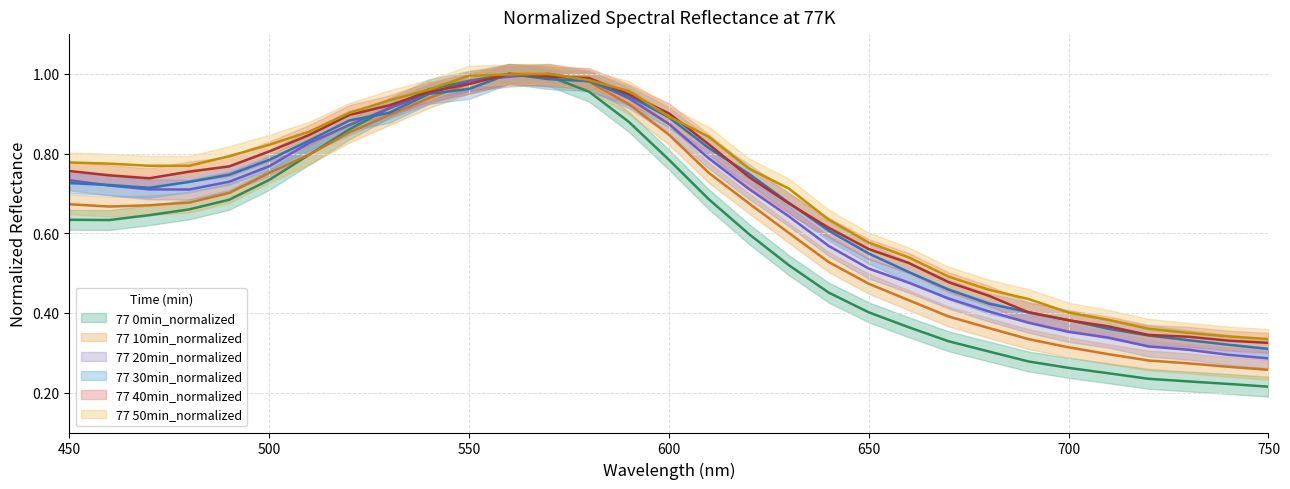

What is the average value of the 77 40min_normalized series?

0.7